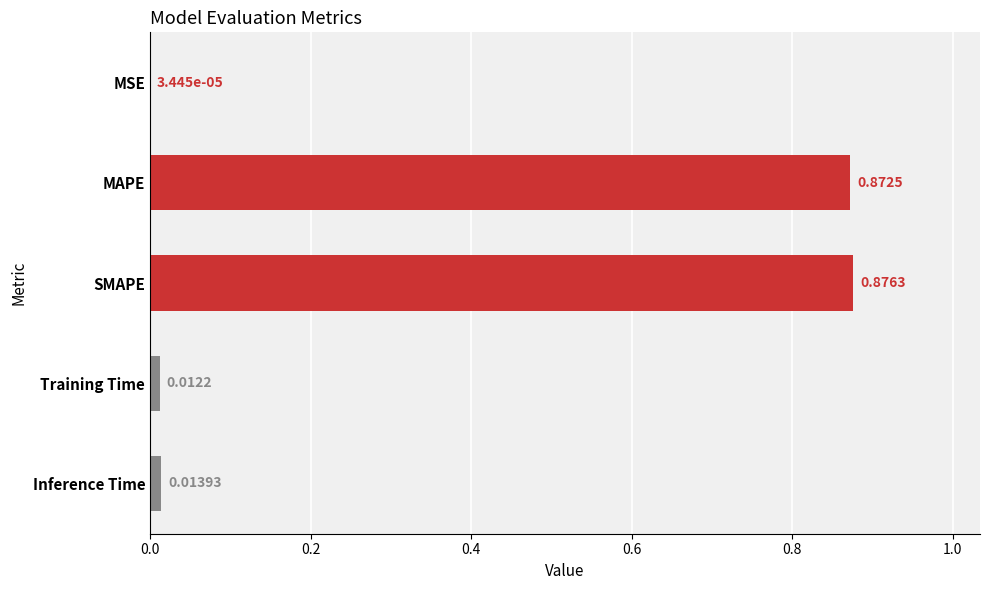

What is the sum of all values?

1.8